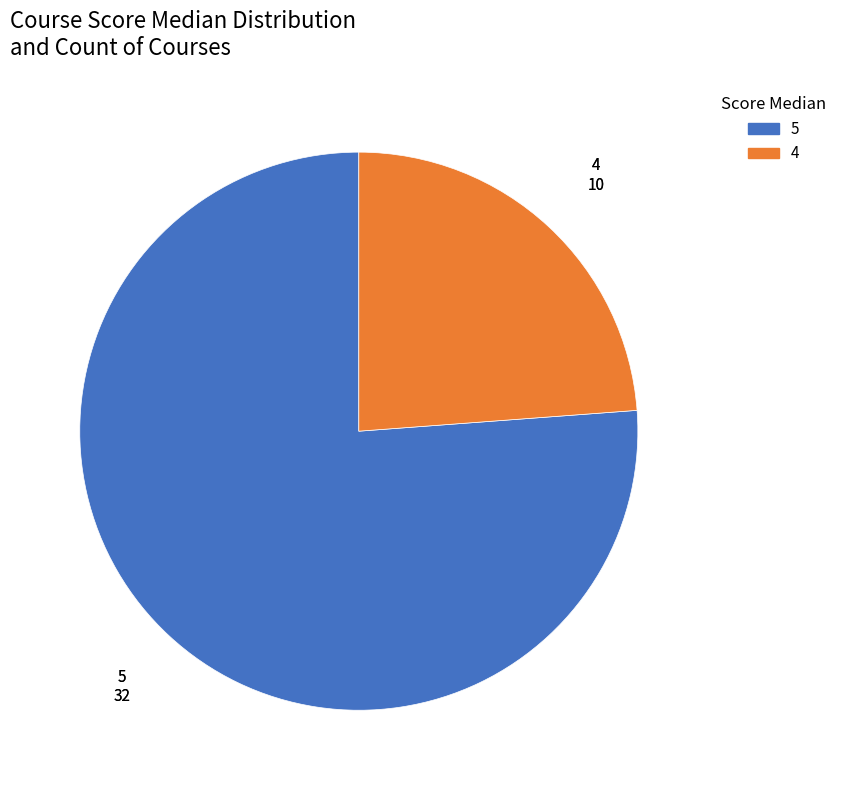

Is there a majority slice in this chart?

Yes